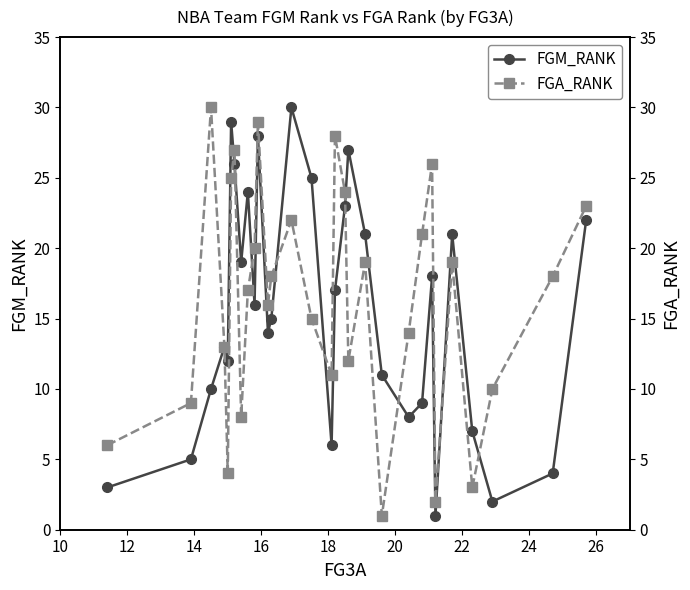

At how many categories does at least one series exceed 20?

15